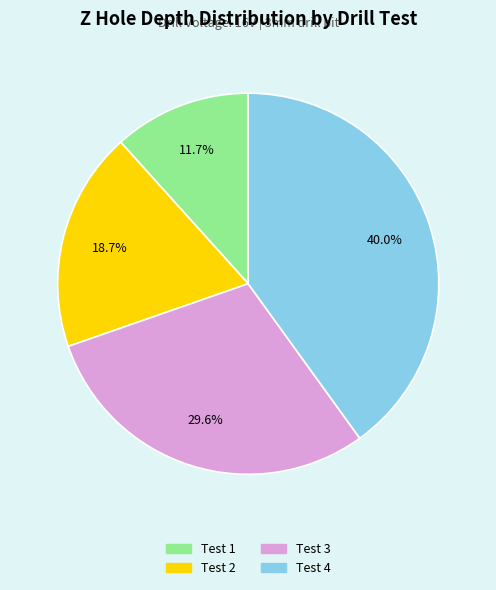

What portion of the pie excludes Test 1?

88.3%